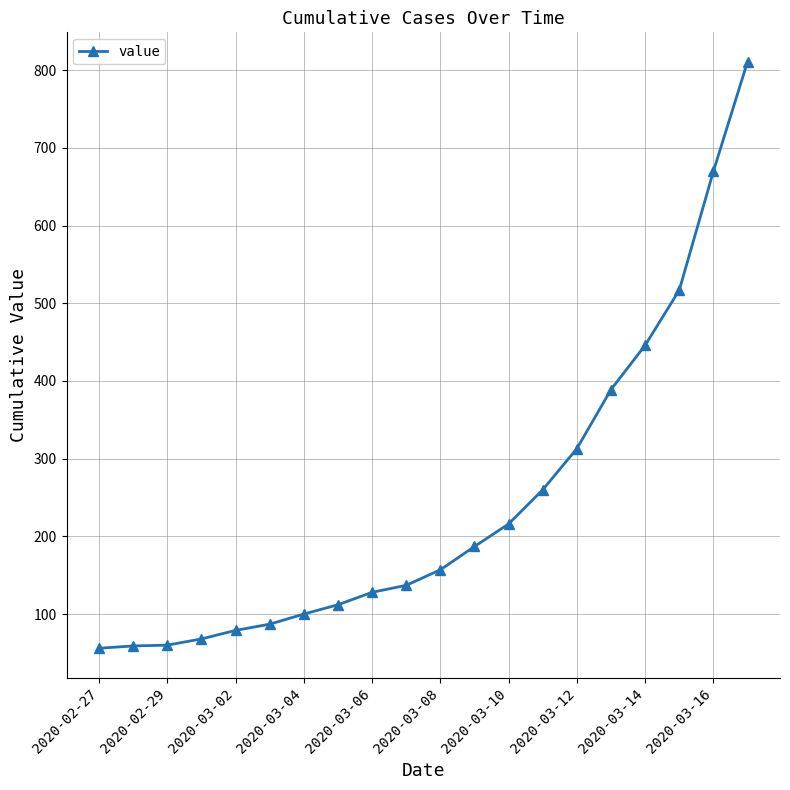

What is the greatest value displayed?

811